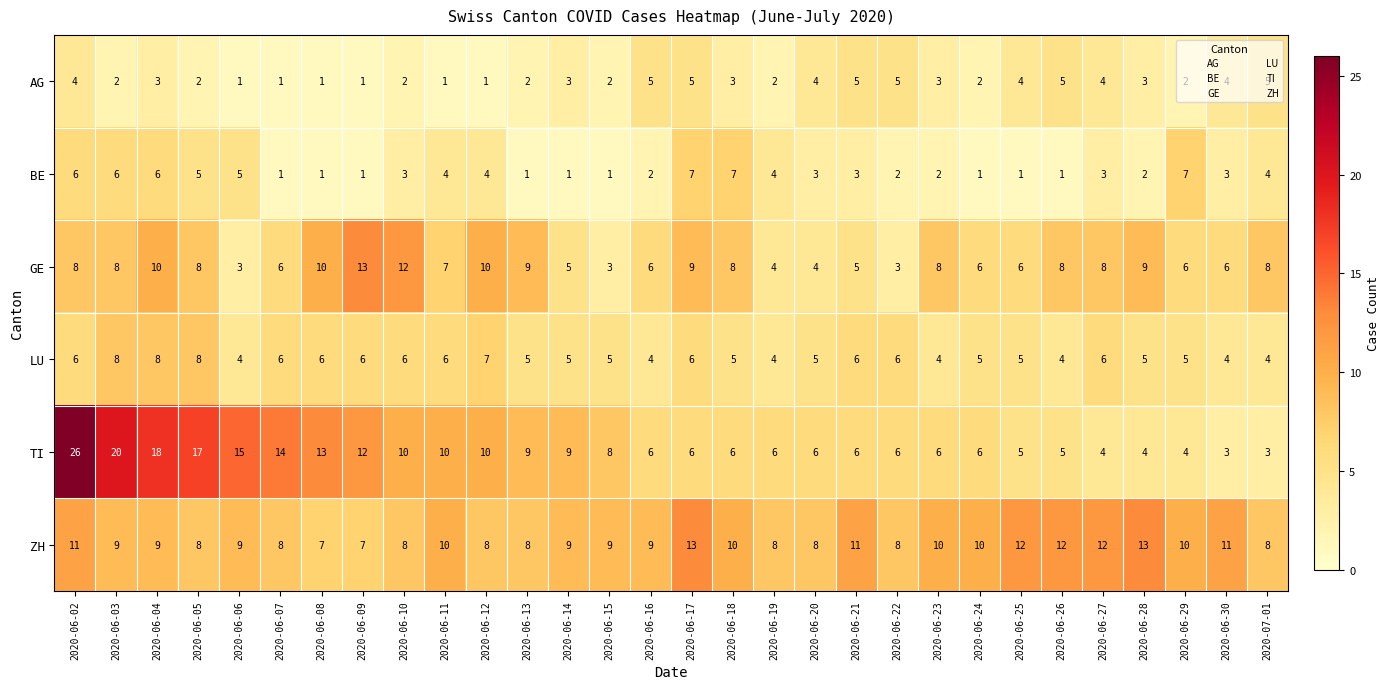

What is the approximate value of GE at 2020-06-09, to the nearest 10?

10